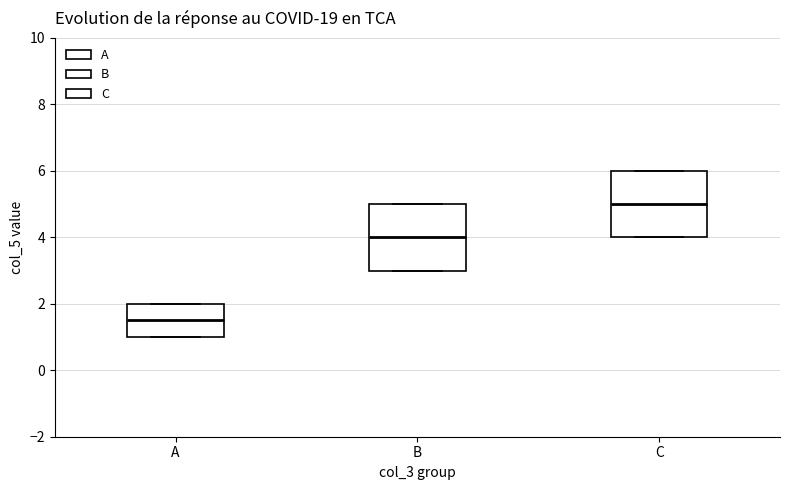

Reading left to right, transcribe this box plot: for each box, give where its median line is, the range the box spans, and where its two whiskers end, as read against the y-axis. The values are not printed on the chart, so give them approximately, as read against the axis.

A: median 1.6, box 1.0 to 2.0, whiskers 1.0 to 2.0
B: median 4.0, box 3.0 to 5.0, whiskers 3.0 to 5.0
C: median 5.0, box 4.0 to 6.0, whiskers 4.0 to 6.0